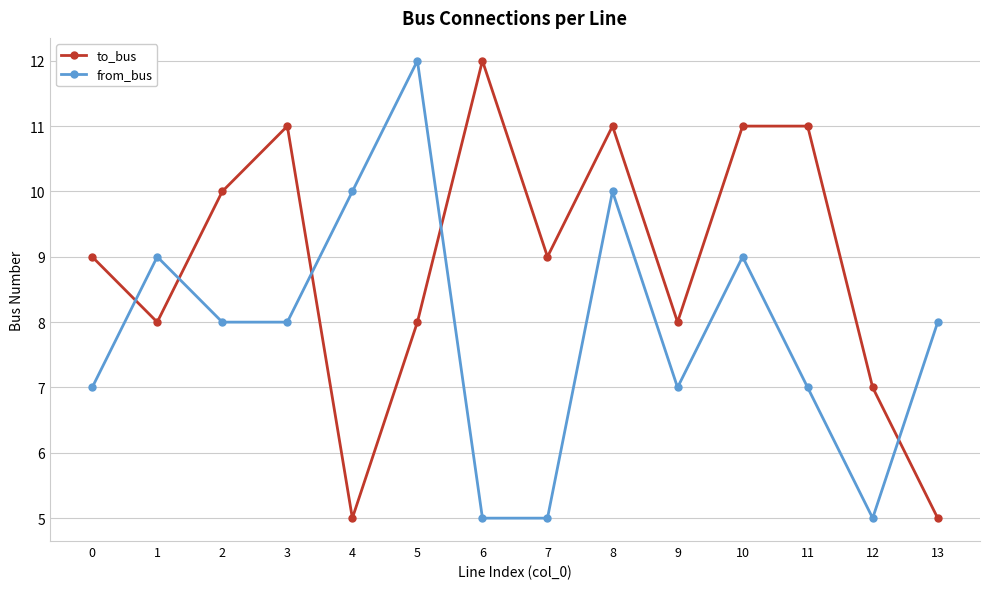

True or false: to_bus has a value of 8 at 1.

True